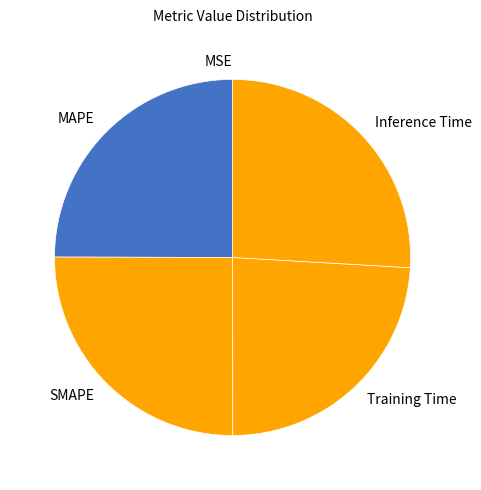

Is it true that MAPE is 10% of the pie?

False